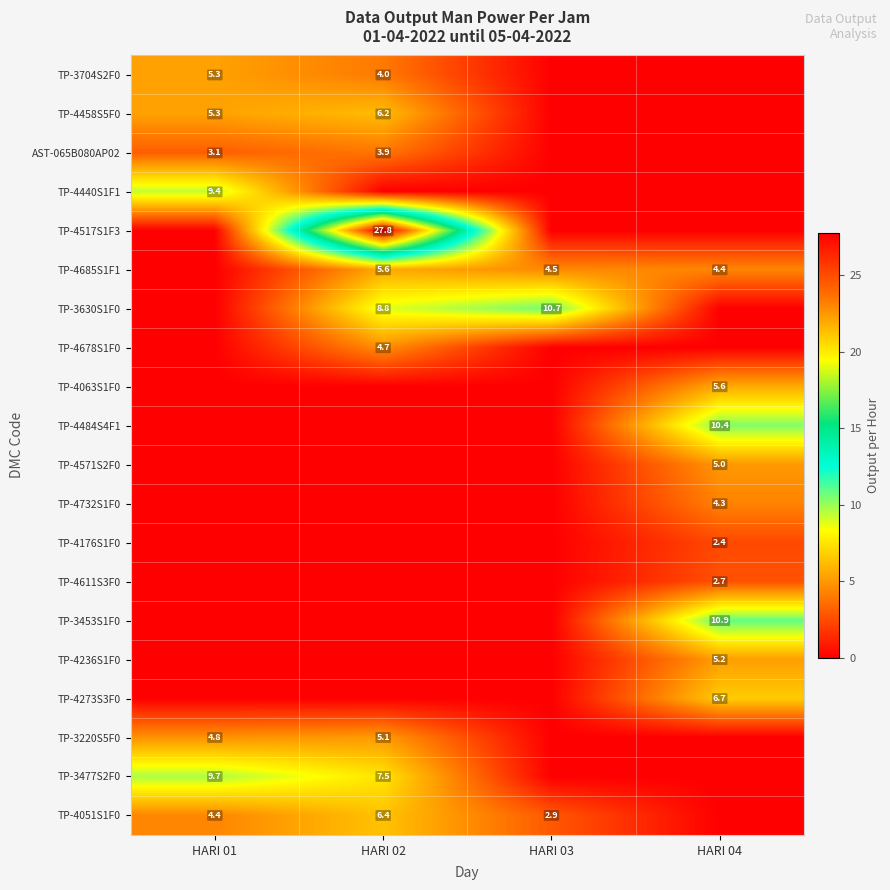

Which category has the highest value across all series?

HARI 02